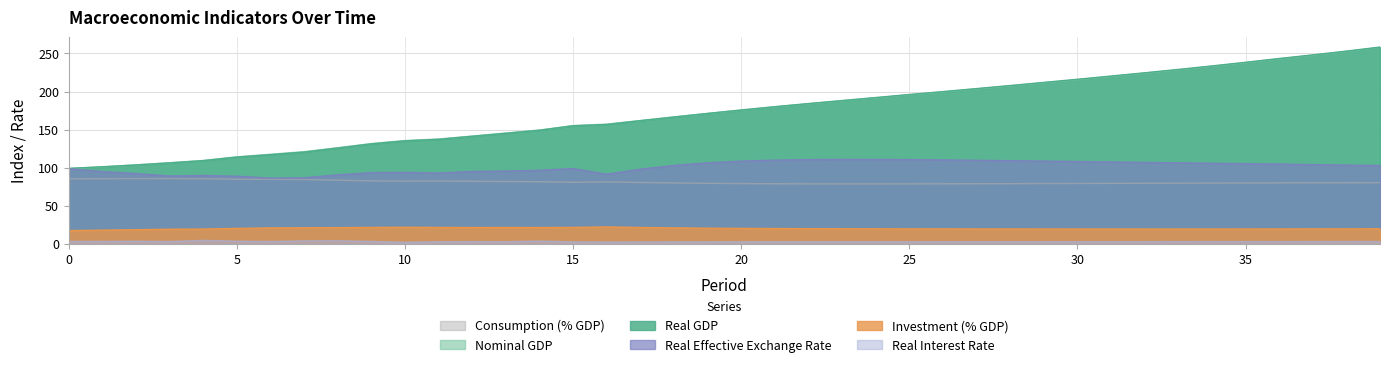

Does the chart have visible grid lines?

Yes